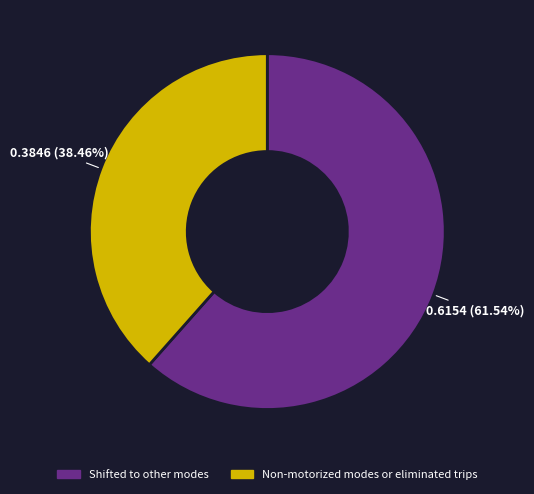

Is there any slice that represents more than half of the pie?

Yes